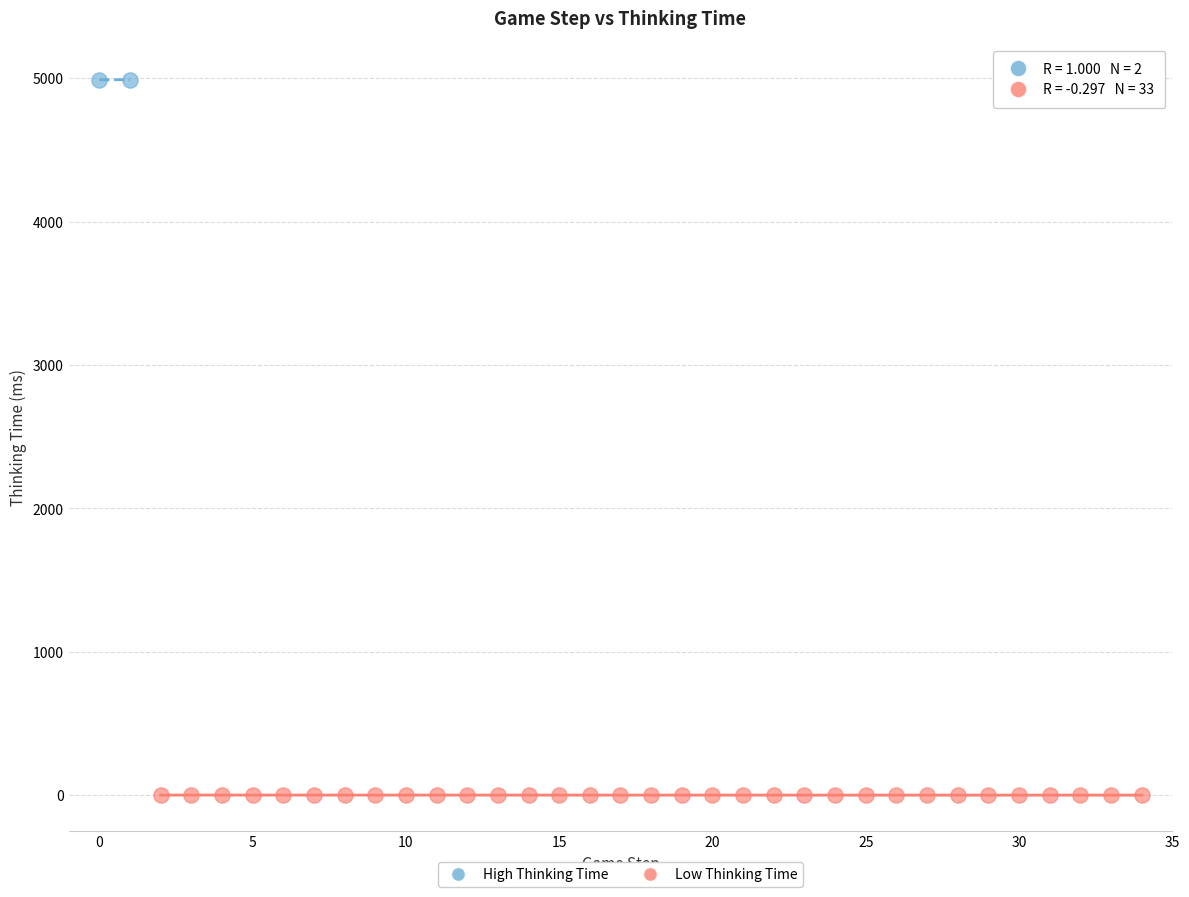

Which series reaches the minimum Y coordinate?

Low Thinking Time